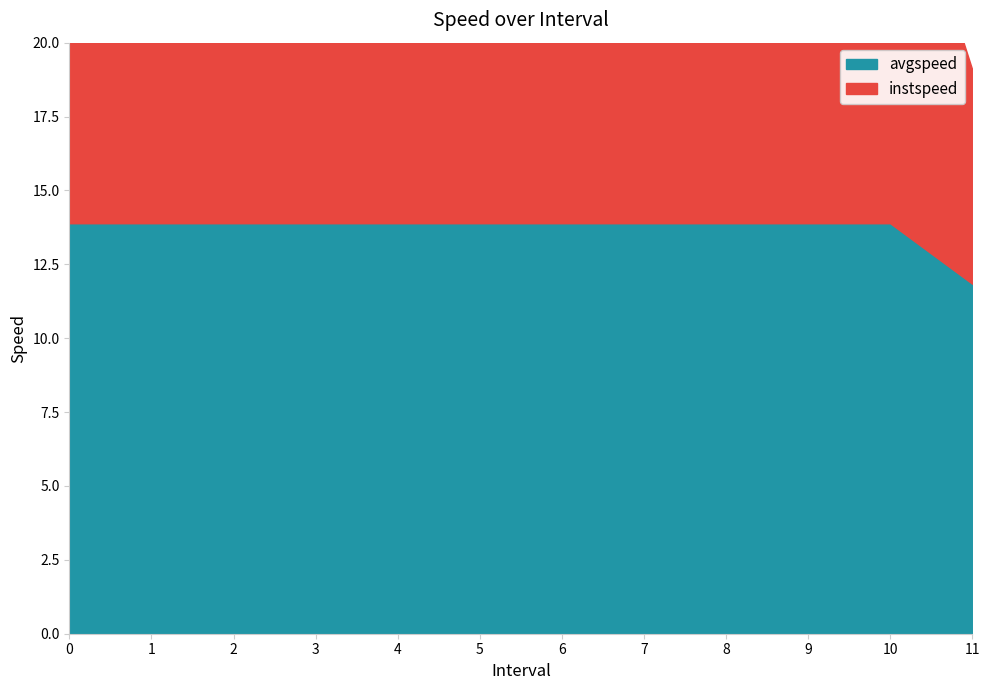

What is the sum of the instspeed values at 11.0 and 6?

21.1